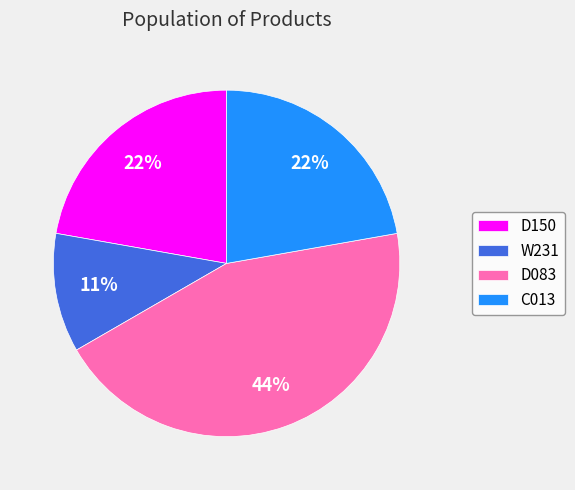

Approximately how many times larger is the value at D150 compared to W231?

2.0